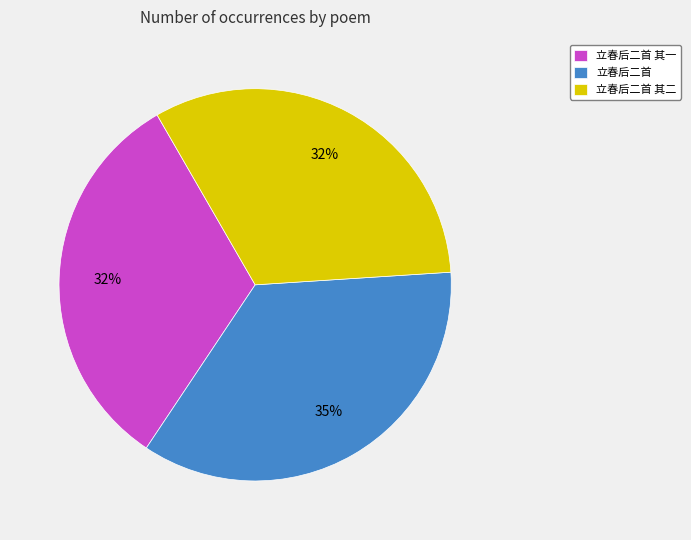

The 立春后二首 其二 slice represents 32% of the pie. True or false?

True